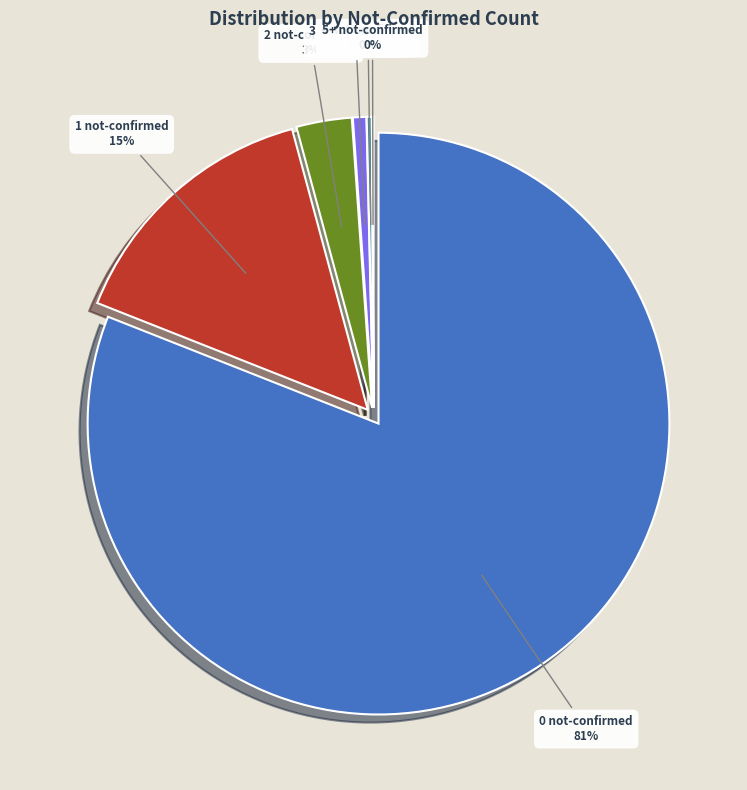

Is there any slice that represents more than half of the pie?

Yes